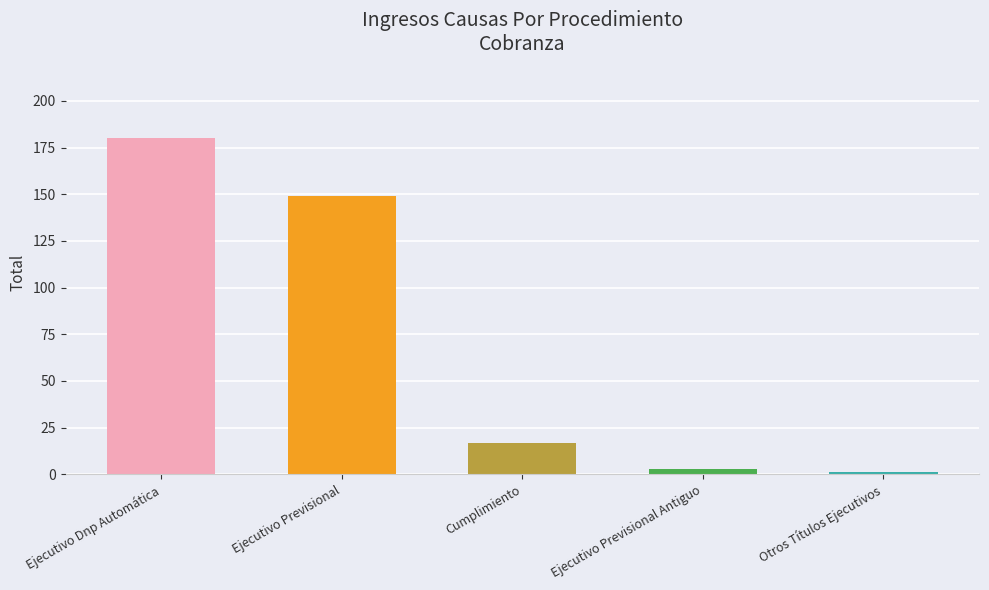

Reading left to right, list all the values displayed in this chart.

Ejecutivo Dnp Automática=180	Ejecutivo Previsional=149	Cumplimiento=17	Ejecutivo Previsional Antiguo=3	Otros Títulos Ejecutivos=1